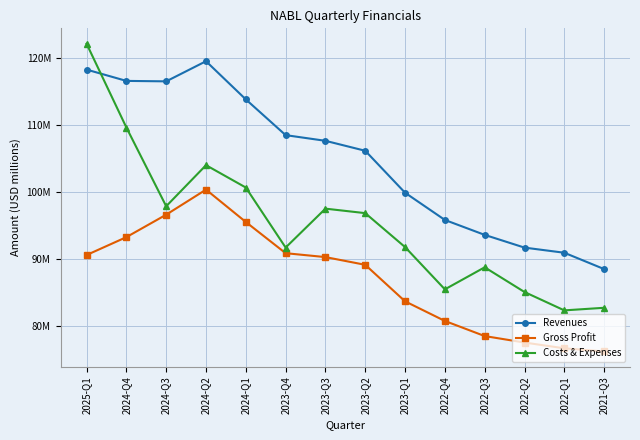

List the series in order of their peak value, lowest first.

Gross Profit, Revenues, Costs & Expenses